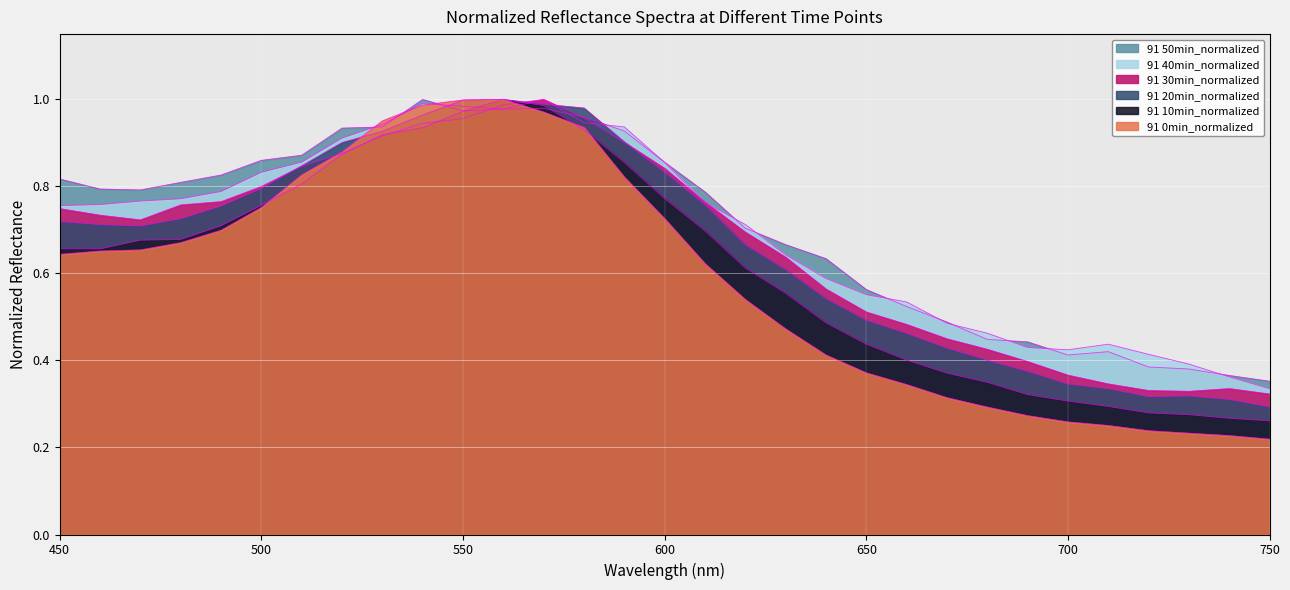

What is the value of the 91 50min_normalized point at the 24th from the left?

0.4